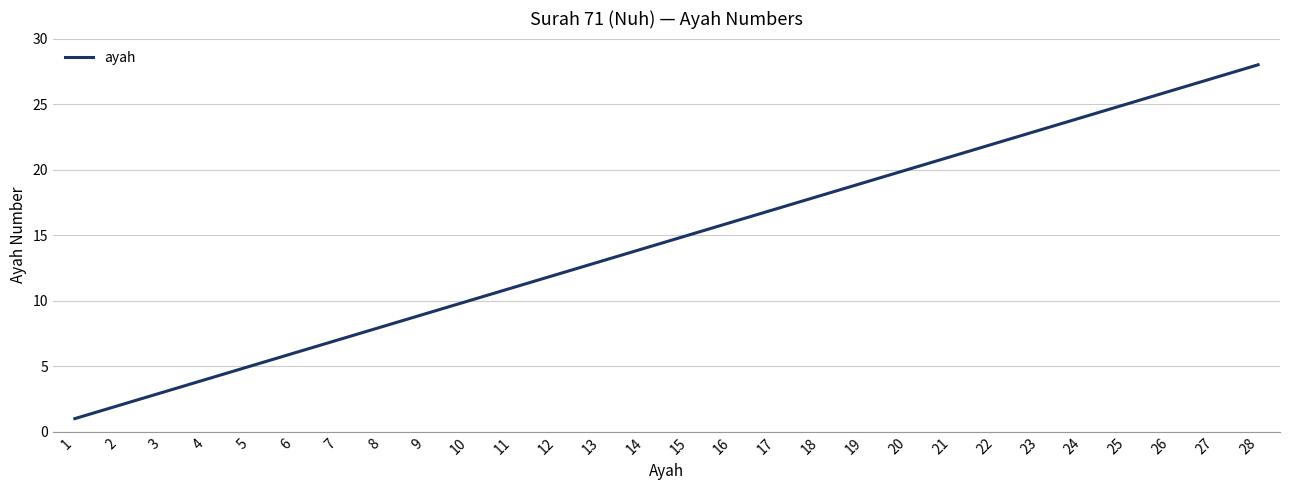

Between 22 and 1, which is larger?

22